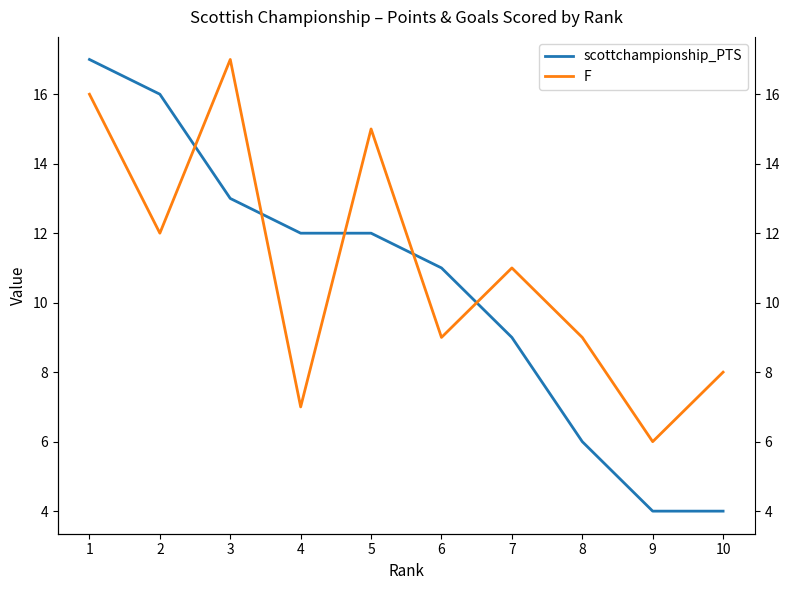

Is this an area chart (filled region under the line)?

No